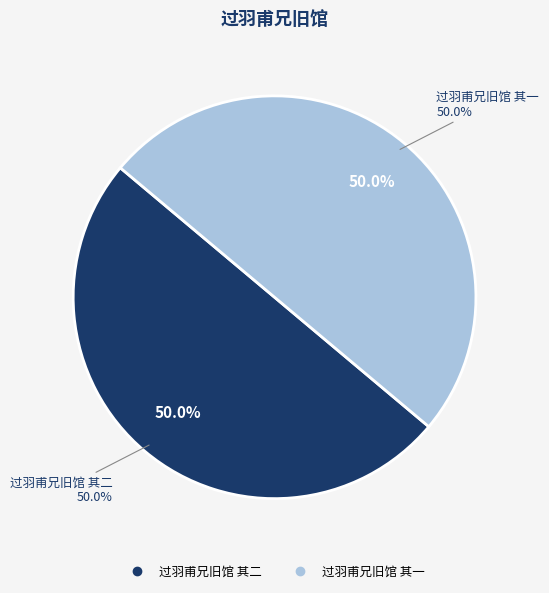

Which category accounts for the majority?

过羽甫兄旧馆 其二